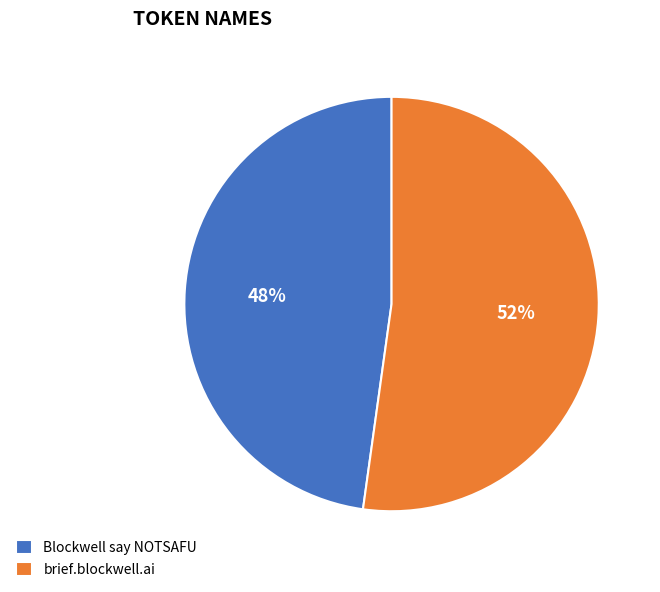

How many segments does this pie chart have?

2